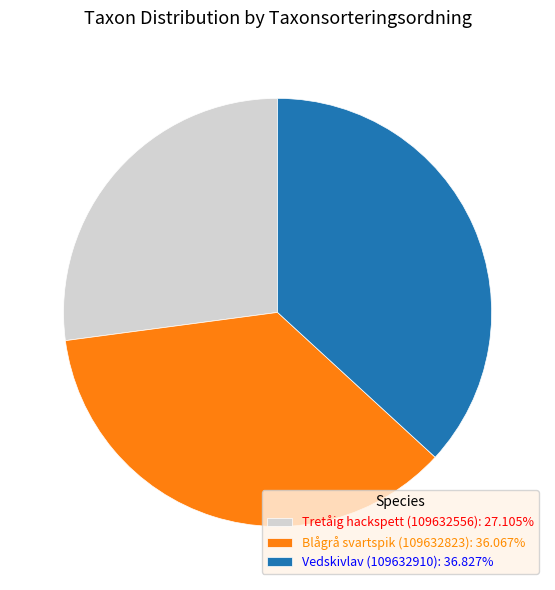

What is the ratio of the value at Blågrå svartspik (109632823): 36.067% to the value at Tretåig hackspett (109632556): 27.105%?

1.3